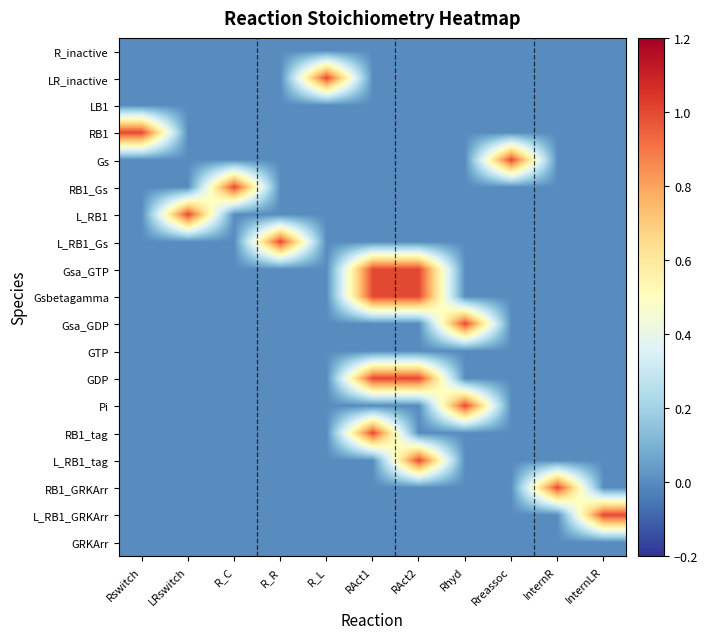

At how many categories does at least one series exceed 0?

11